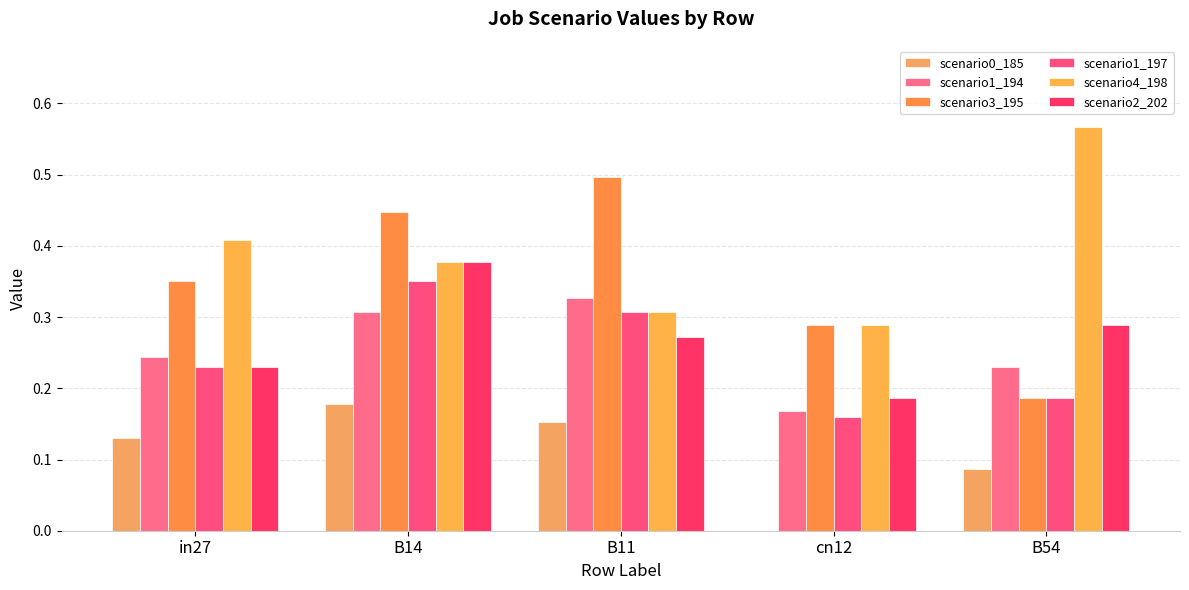

Reading left to right, extract all data points from this chart.

scenario0_185: in27=0.1	B14=0.2	B11=0.2	cn12=0.0	B54=0.1
scenario1_194: in27=0.2	B14=0.3	B11=0.3	cn12=0.2	B54=0.2
scenario3_195: in27=0.4	B14=0.4	B11=0.5	cn12=0.3	B54=0.2
scenario1_197: in27=0.2	B14=0.4	B11=0.3	cn12=0.2	B54=0.2
scenario4_198: in27=0.4	B14=0.4	B11=0.3	cn12=0.3	B54=0.6
scenario2_202: in27=0.2	B14=0.4	B11=0.3	cn12=0.2	B54=0.3